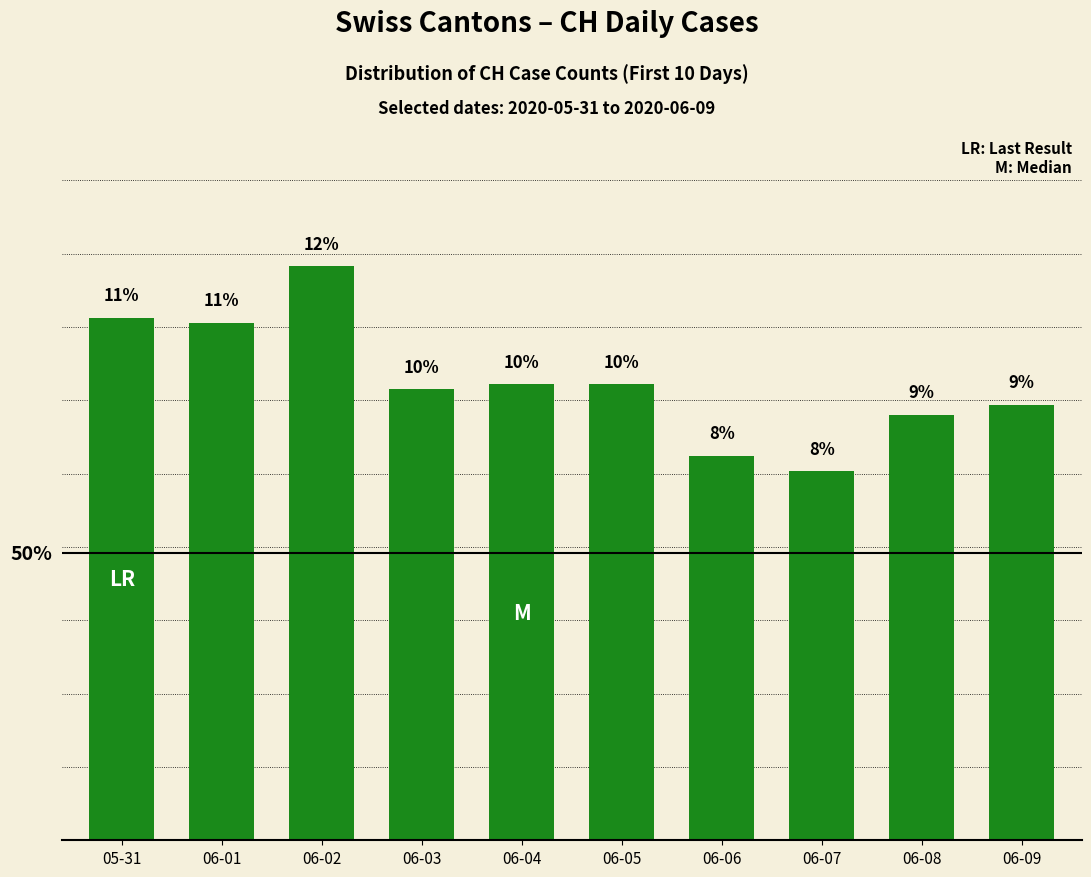

Does the chart contain any negative values?

No